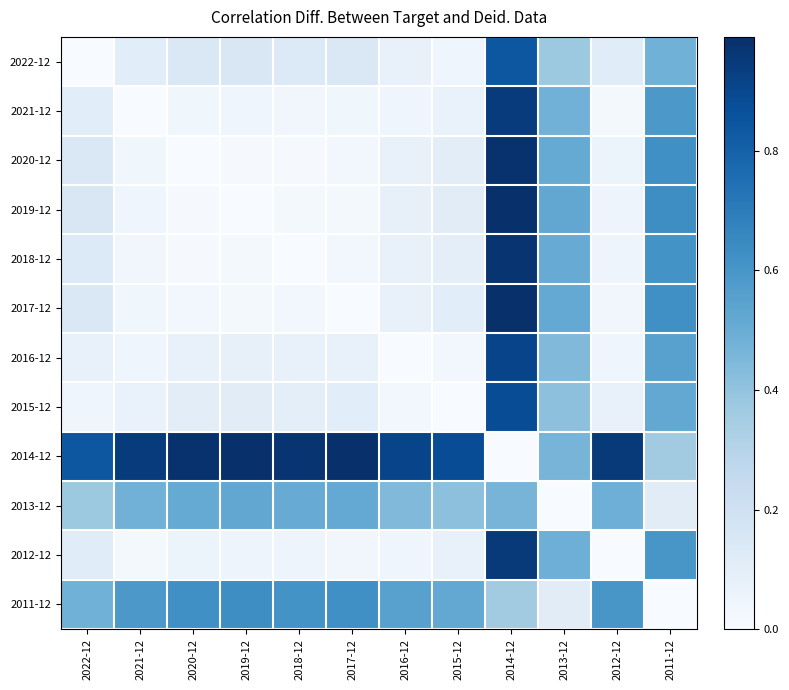

Reading right to left, transcribe all the data shown in this chart.

2022-12: 2011-12=0.5	2012-12=0.1	2013-12=0.4	2014-12=0.8	2015-12=0.0	2016-12=0.1	2017-12=0.1	2018-12=0.1	2019-12=0.2	2020-12=0.1	2021-12=0.1	2022-12=0.0
2021-12: 2011-12=0.6	2012-12=0.0	2013-12=0.5	2014-12=0.9	2015-12=0.1	2016-12=0.0	2017-12=0.0	2018-12=0.0	2019-12=0.0	2020-12=0.0	2021-12=0.0	2022-12=0.1
2020-12: 2011-12=0.6	2012-12=0.1	2013-12=0.5	2014-12=1.0	2015-12=0.1	2016-12=0.1	2017-12=0.0	2018-12=0.0	2019-12=0.0	2020-12=0.0	2021-12=0.0	2022-12=0.1
2019-12: 2011-12=0.6	2012-12=0.0	2013-12=0.5	2014-12=1.0	2015-12=0.1	2016-12=0.1	2017-12=0.0	2018-12=0.0	2019-12=0.0	2020-12=0.0	2021-12=0.0	2022-12=0.2
2018-12: 2011-12=0.6	2012-12=0.0	2013-12=0.5	2014-12=1.0	2015-12=0.1	2016-12=0.1	2017-12=0.0	2018-12=0.0	2019-12=0.0	2020-12=0.0	2021-12=0.0	2022-12=0.1
2017-12: 2011-12=0.6	2012-12=0.0	2013-12=0.5	2014-12=1.0	2015-12=0.1	2016-12=0.1	2017-12=0.0	2018-12=0.0	2019-12=0.0	2020-12=0.0	2021-12=0.0	2022-12=0.1
2016-12: 2011-12=0.6	2012-12=0.0	2013-12=0.4	2014-12=0.9	2015-12=0.0	2016-12=0.0	2017-12=0.1	2018-12=0.1	2019-12=0.1	2020-12=0.1	2021-12=0.0	2022-12=0.1
2015-12: 2011-12=0.5	2012-12=0.1	2013-12=0.4	2014-12=0.9	2015-12=0.0	2016-12=0.0	2017-12=0.1	2018-12=0.1	2019-12=0.1	2020-12=0.1	2021-12=0.1	2022-12=0.0
2014-12: 2011-12=0.4	2012-12=1.0	2013-12=0.5	2014-12=0.0	2015-12=0.9	2016-12=0.9	2017-12=1.0	2018-12=1.0	2019-12=1.0	2020-12=1.0	2021-12=0.9	2022-12=0.8
2013-12: 2011-12=0.1	2012-12=0.5	2013-12=0.0	2014-12=0.5	2015-12=0.4	2016-12=0.4	2017-12=0.5	2018-12=0.5	2019-12=0.5	2020-12=0.5	2021-12=0.5	2022-12=0.4
2012-12: 2011-12=0.6	2012-12=0.0	2013-12=0.5	2014-12=1.0	2015-12=0.1	2016-12=0.0	2017-12=0.0	2018-12=0.0	2019-12=0.0	2020-12=0.1	2021-12=0.0	2022-12=0.1
2011-12: 2011-12=0.0	2012-12=0.6	2013-12=0.1	2014-12=0.4	2015-12=0.5	2016-12=0.6	2017-12=0.6	2018-12=0.6	2019-12=0.6	2020-12=0.6	2021-12=0.6	2022-12=0.5